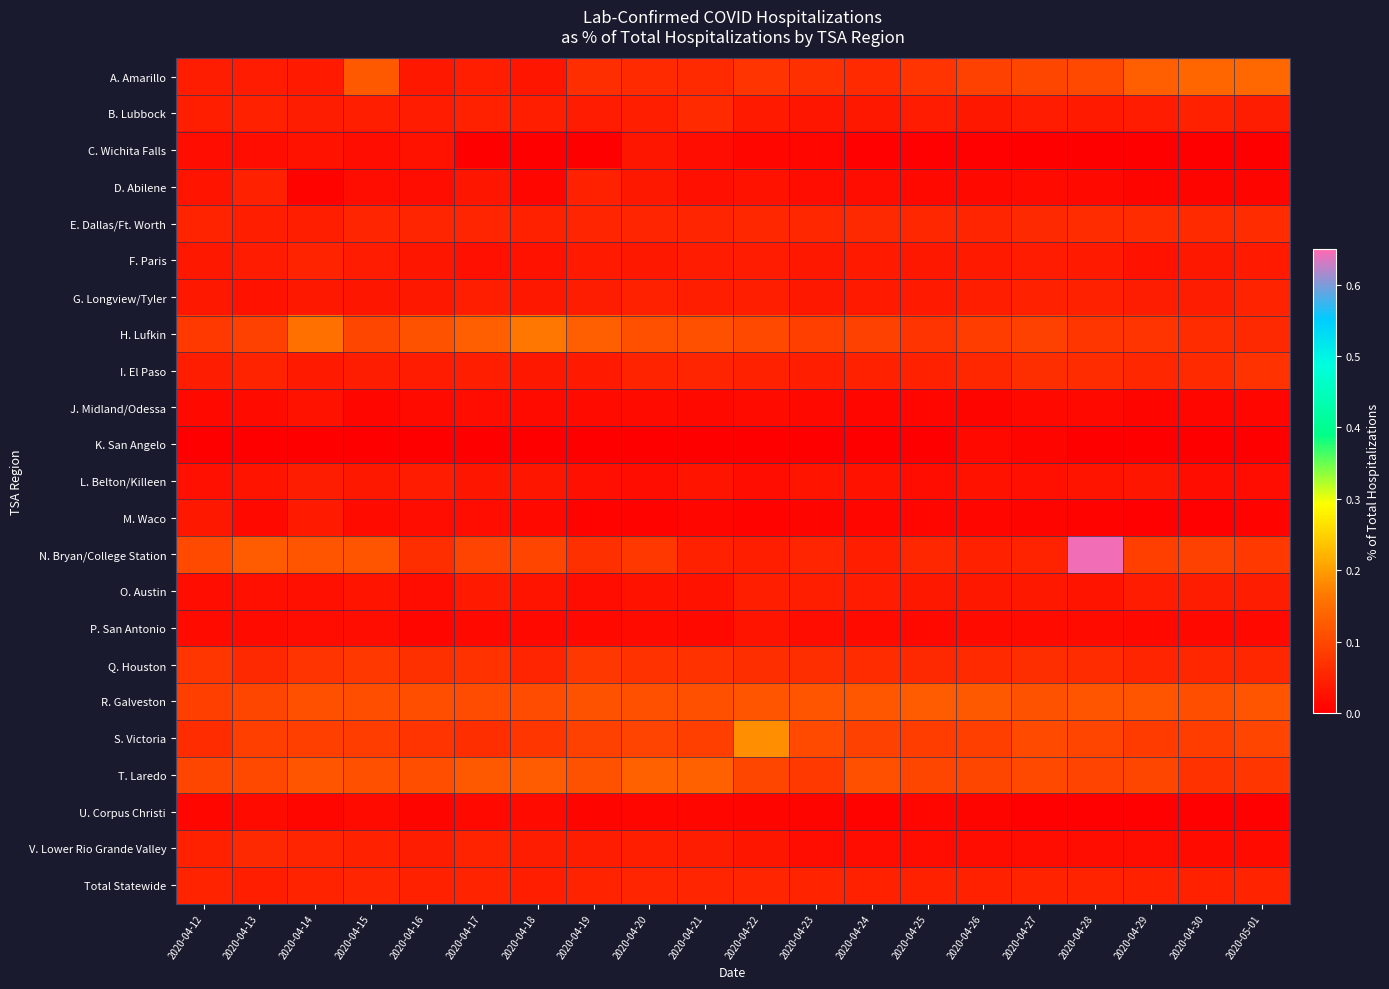

How many data points does each series have?

20